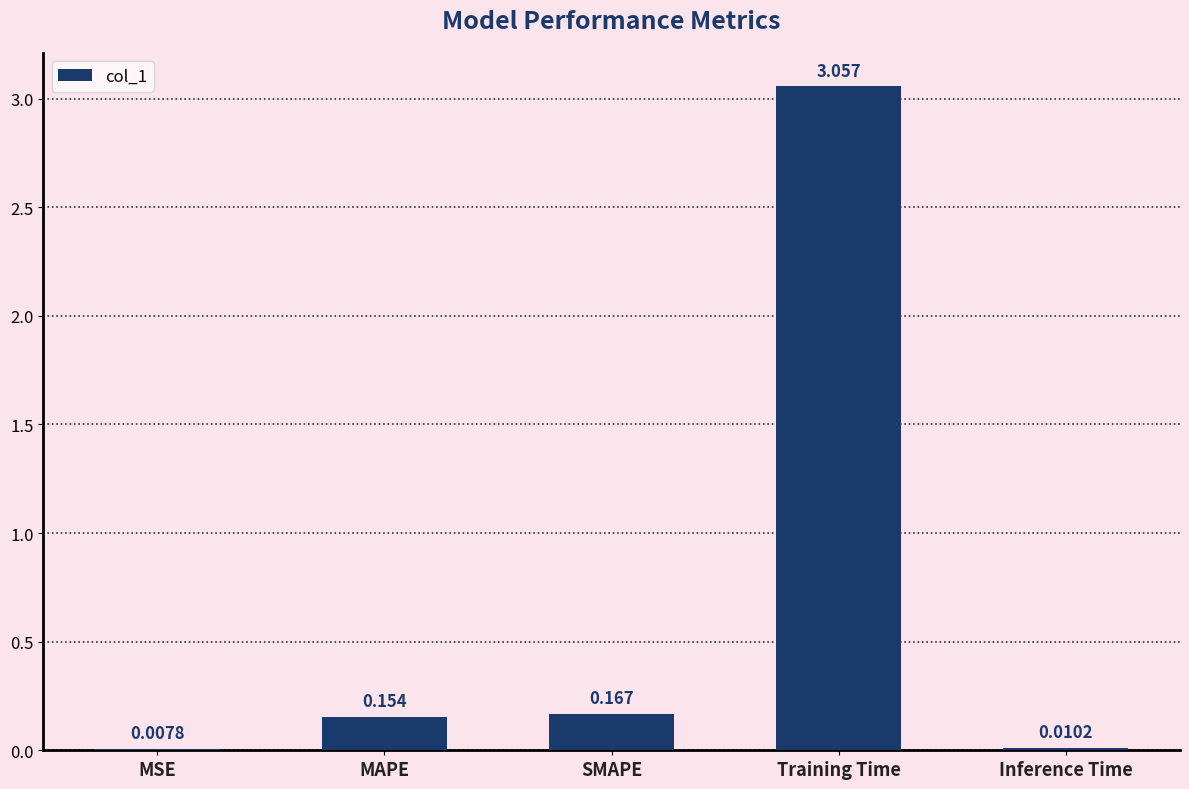

At which category does the chart reach its peak across all series?

Training Time